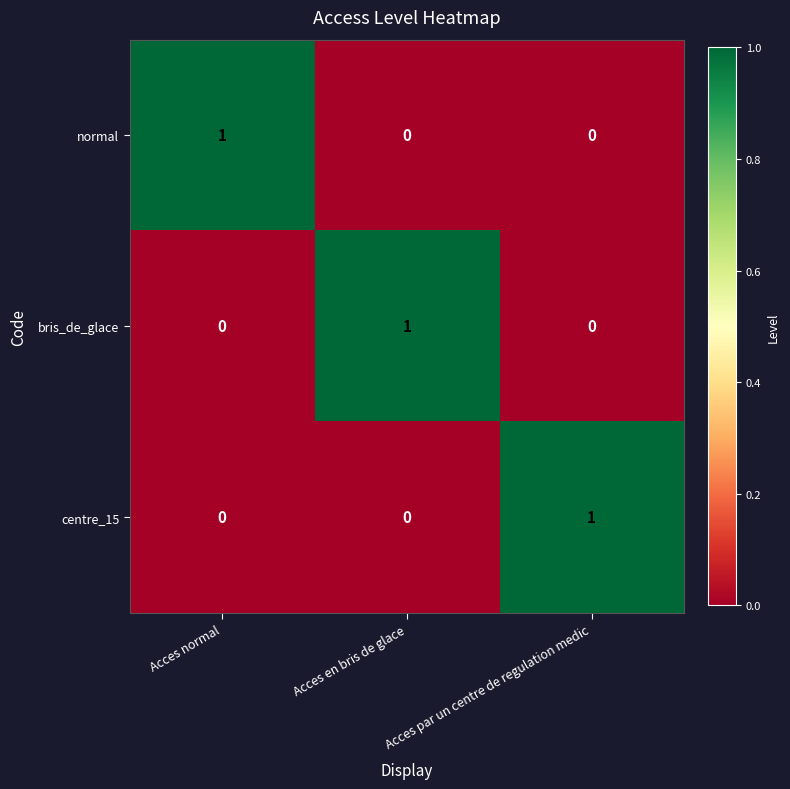

True or false: centre_15 has a value of -1 at Acces normal.

False